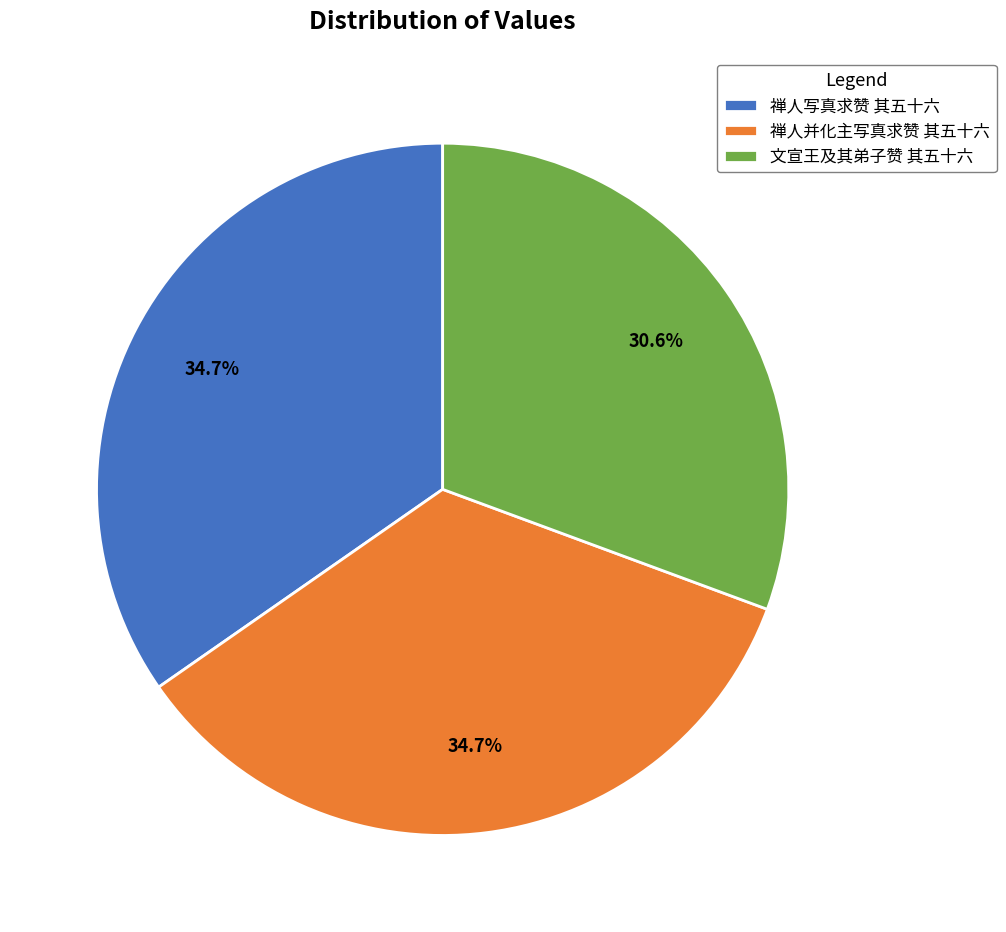

Count the number of slices in the pie.

3